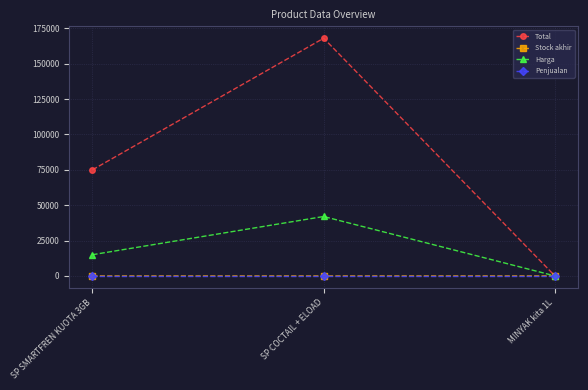

Which series has the widest spread of values?

Total